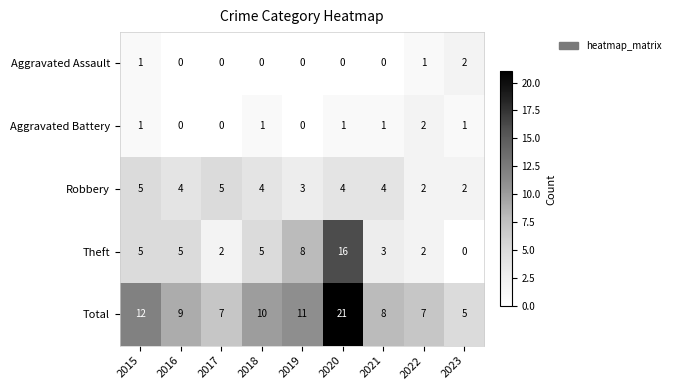

Which series has the largest total across all categories?

Total